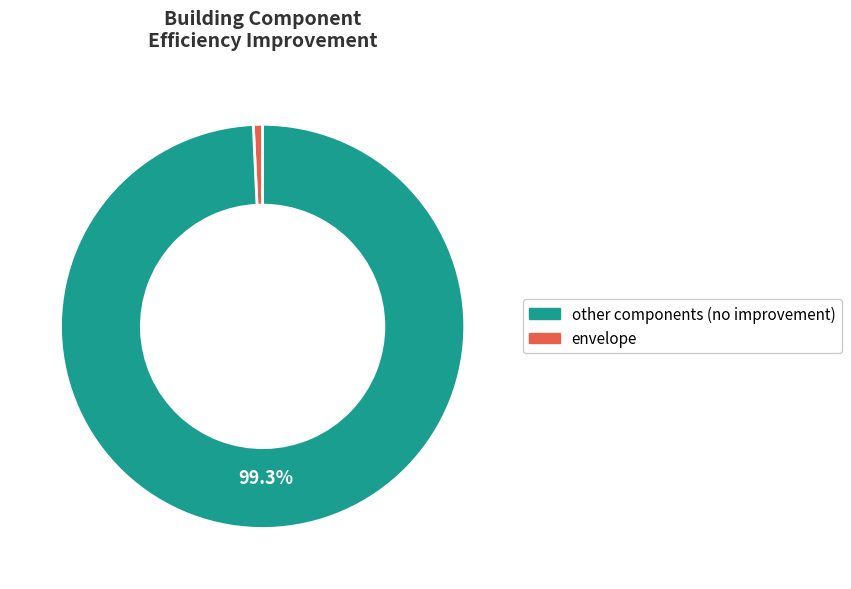

Is there a majority slice in this chart?

Yes